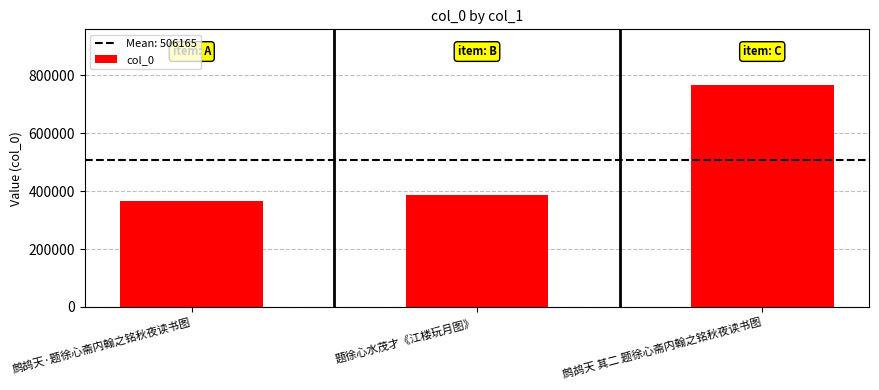

Reading left to right, list all the values displayed in this chart.

366032	386003	766459